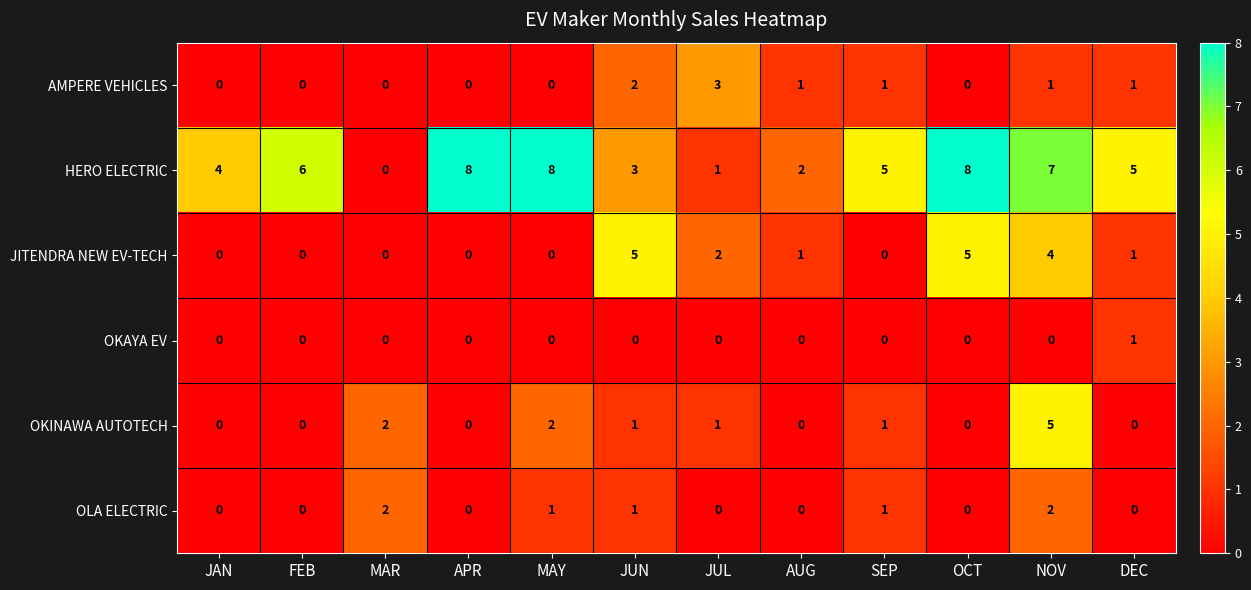

What is the highest value of the AMPERE VEHICLES series?

3